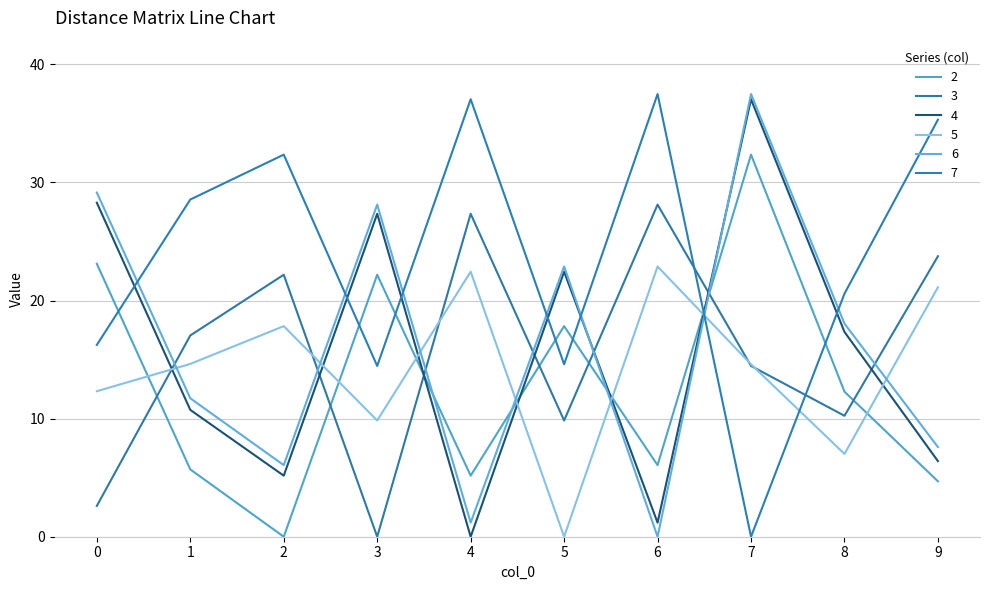

What is the average value of the 2 series?

12.9